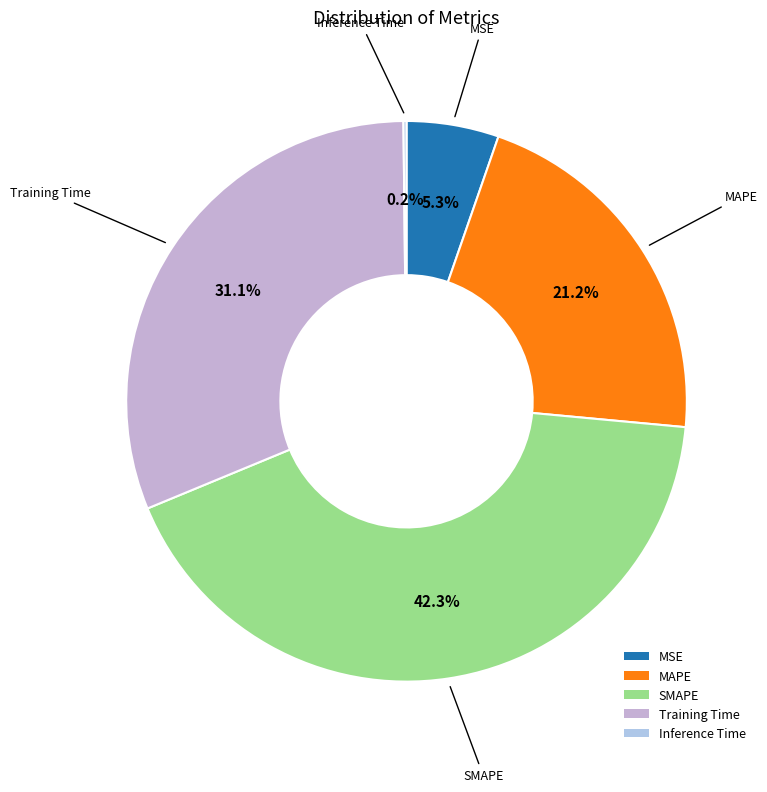

To the nearest percent, what is the average slice percentage?

20%